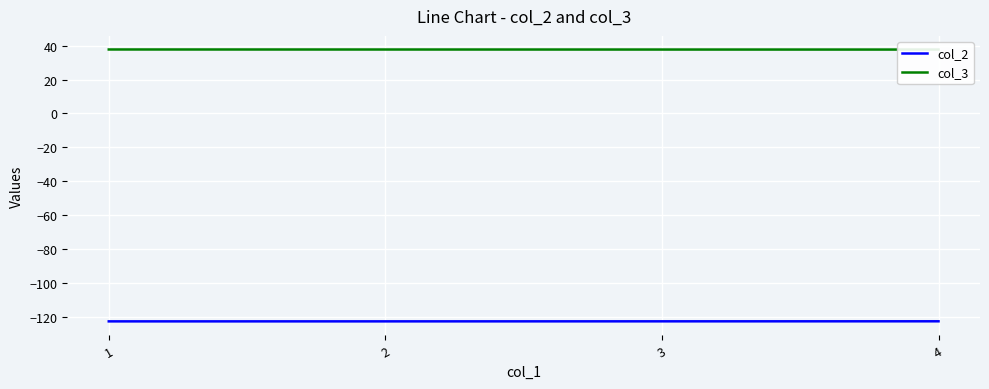

True or false: col_2 and col_3 intersect in this chart.

False